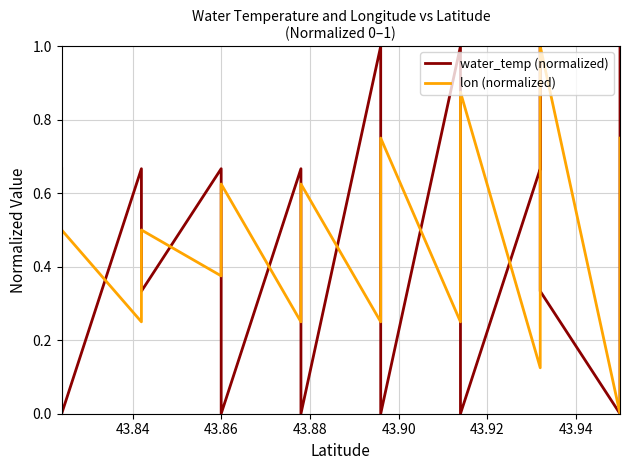

List the series in order of their peak value, lowest first.

water_temp (normalized), lon (normalized)